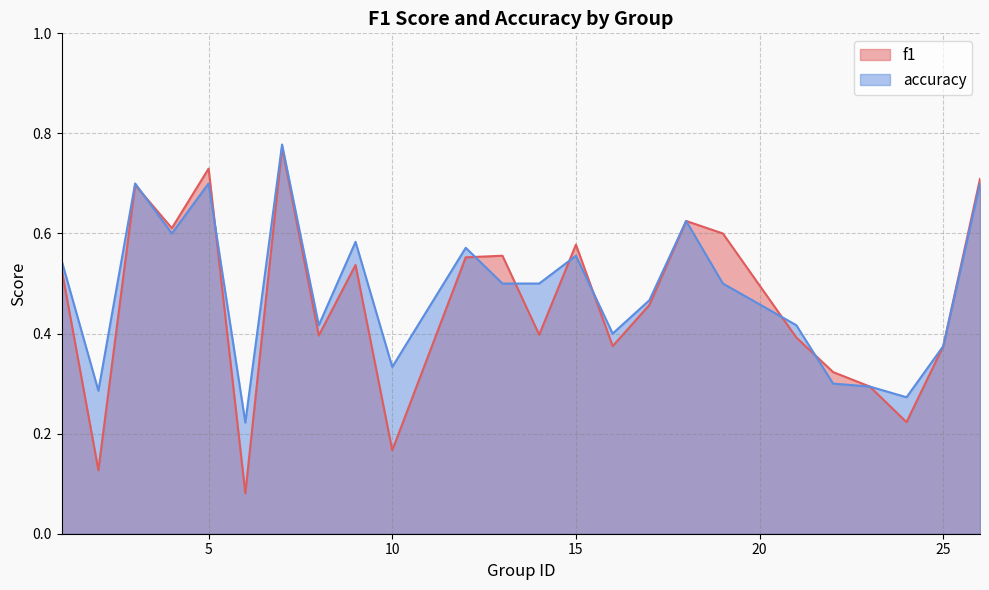

How many lines are shown in the chart?

2